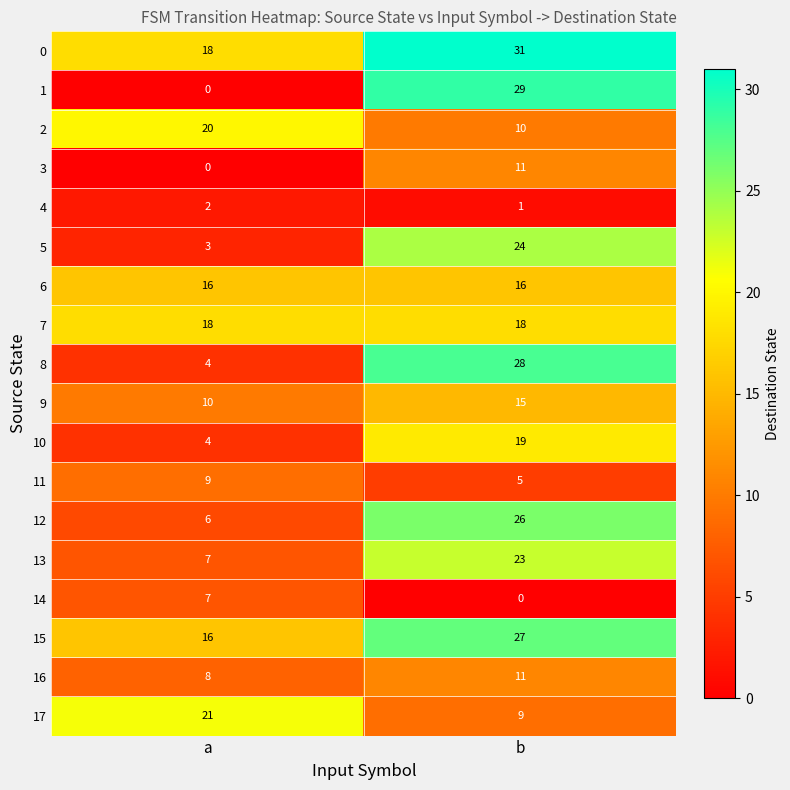

What is the greatest value displayed?

31